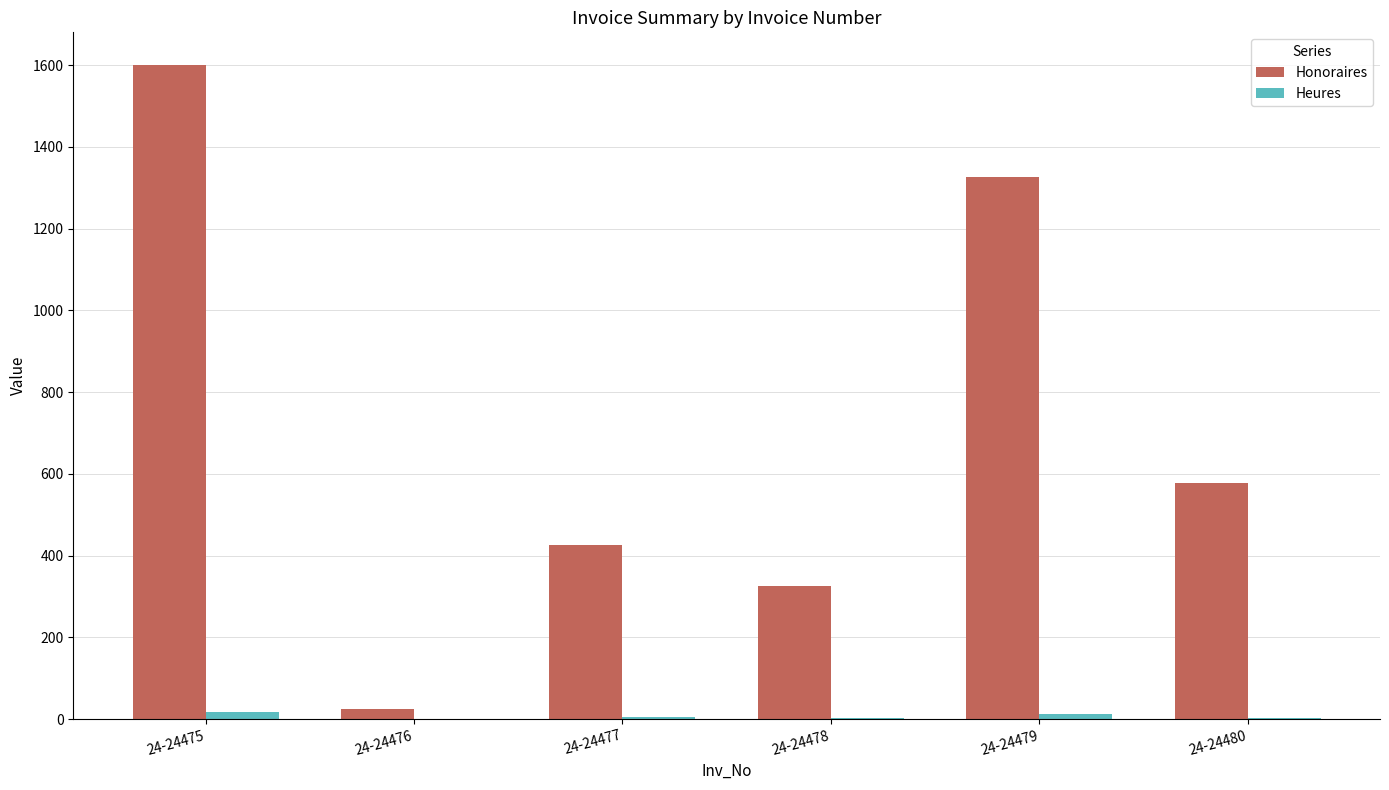

What is the sum of the Honoraires values at 24-24476 and 24-24478?

350.0